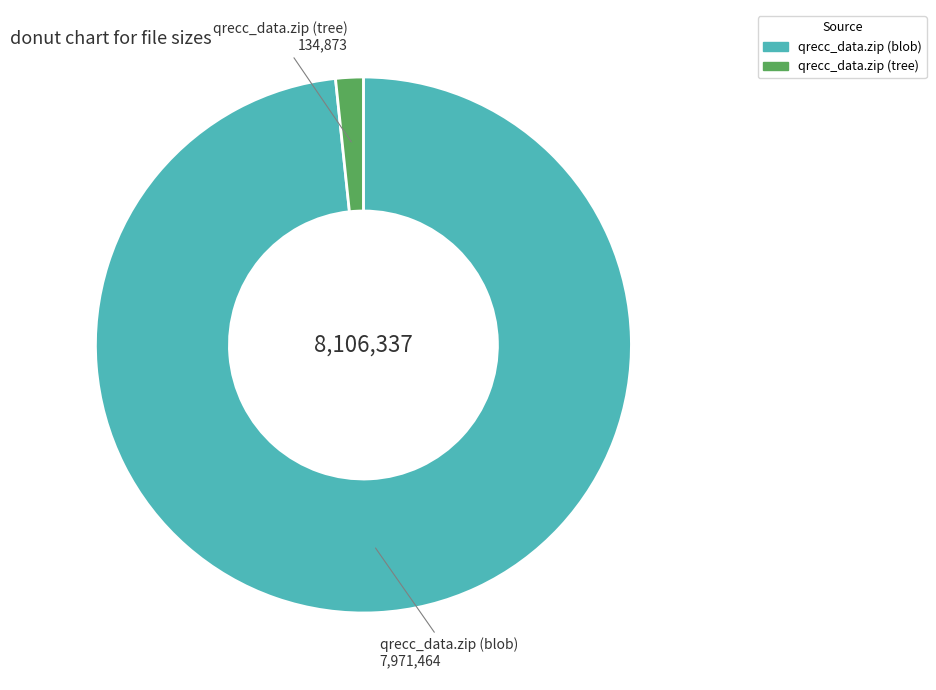

How many slices are in this pie chart?

2